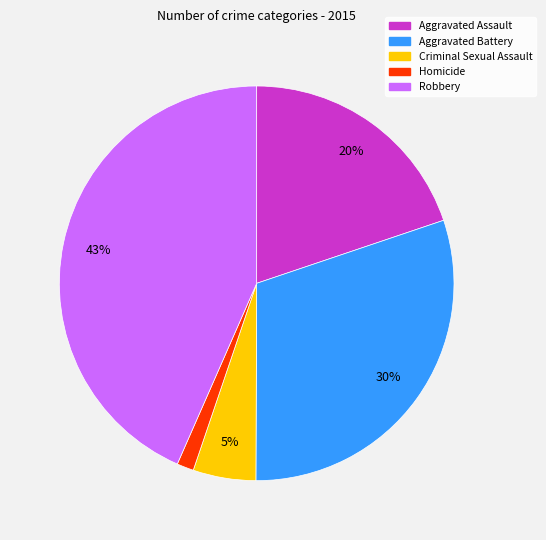

How many segments does this pie chart have?

5